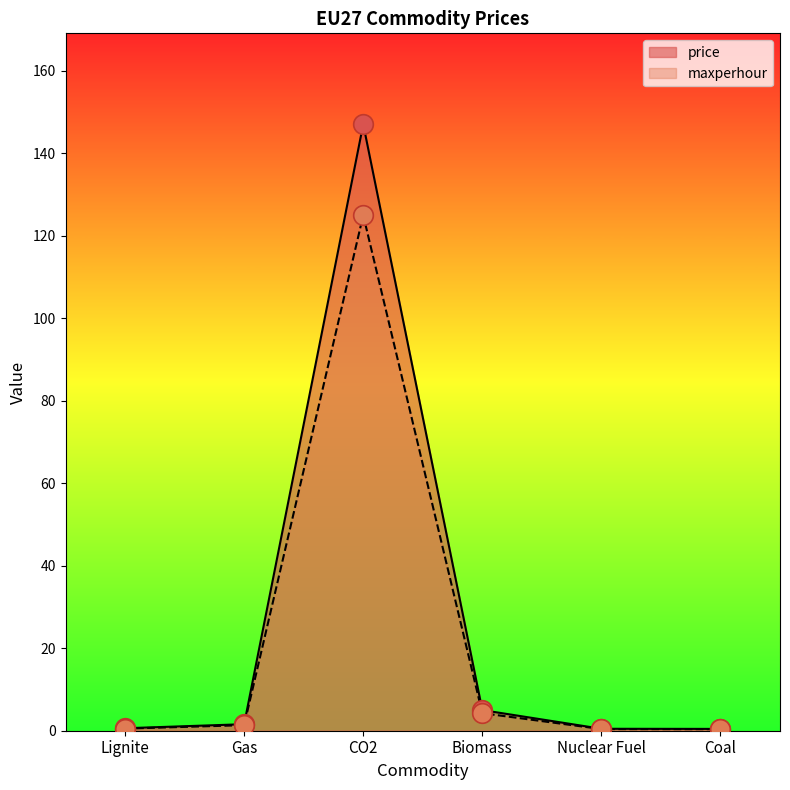

At how many categories does at least one series exceed 29?

1